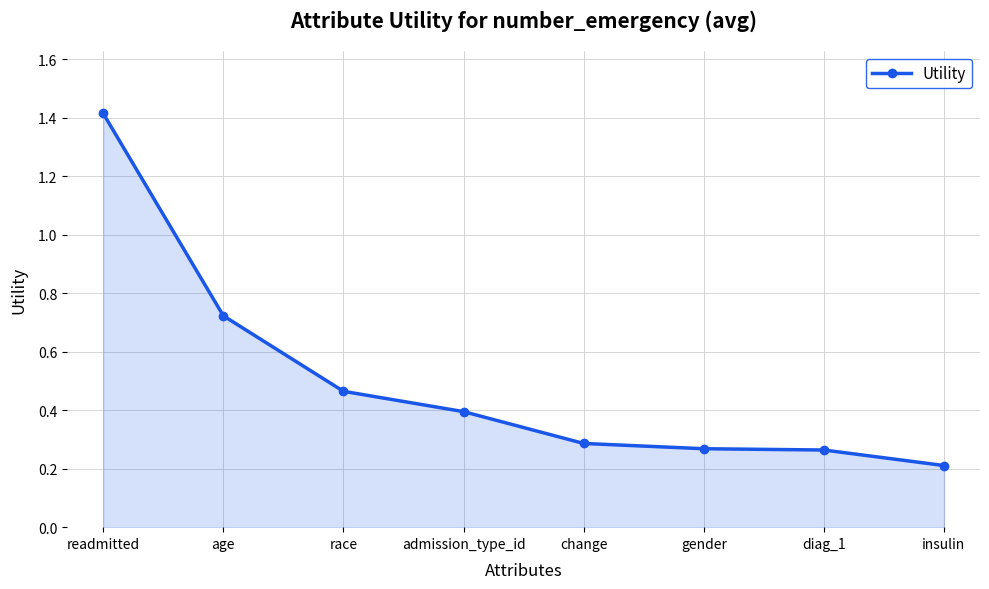

At which category does the chart reach its peak across all series?

readmitted